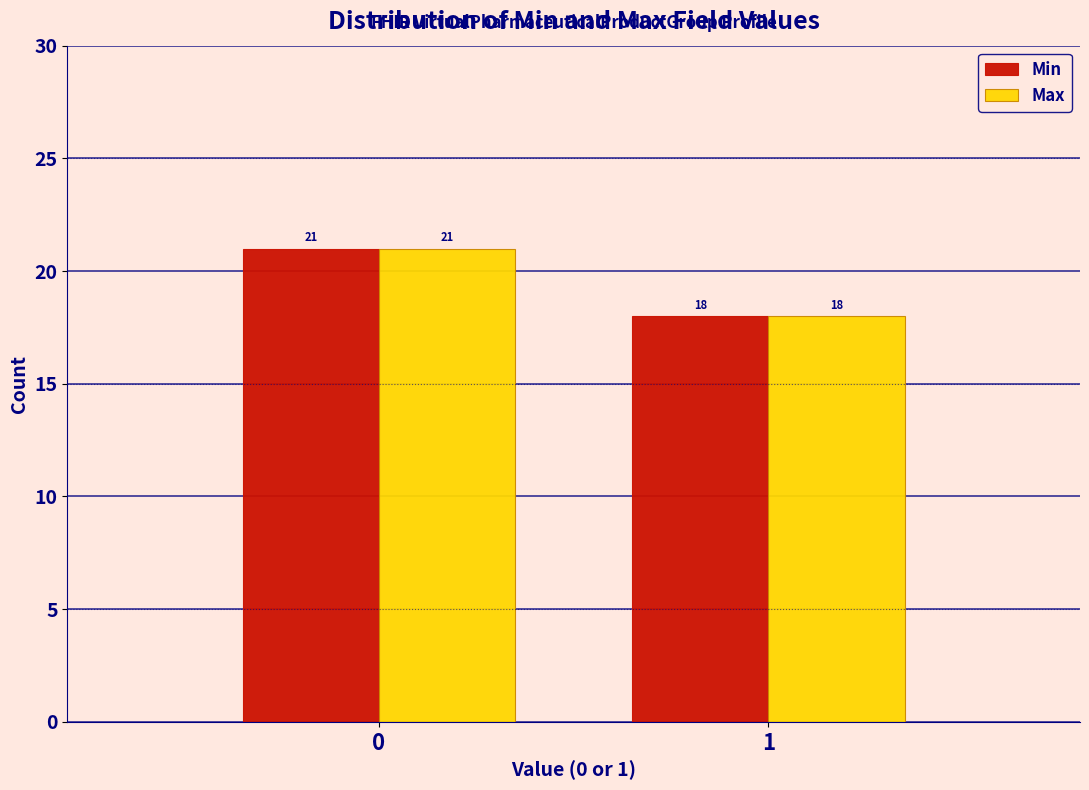

Reading left to right, list all the values displayed in this chart.

Min: 21	18
Max: 21	18